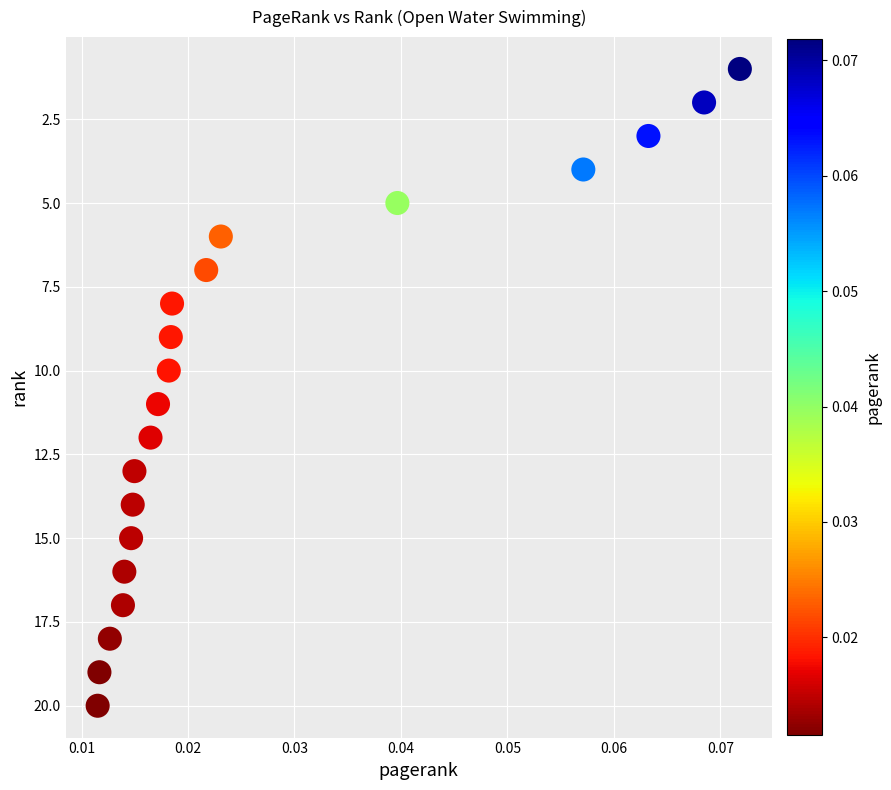

What is the range of Y values (max minus min)?

19